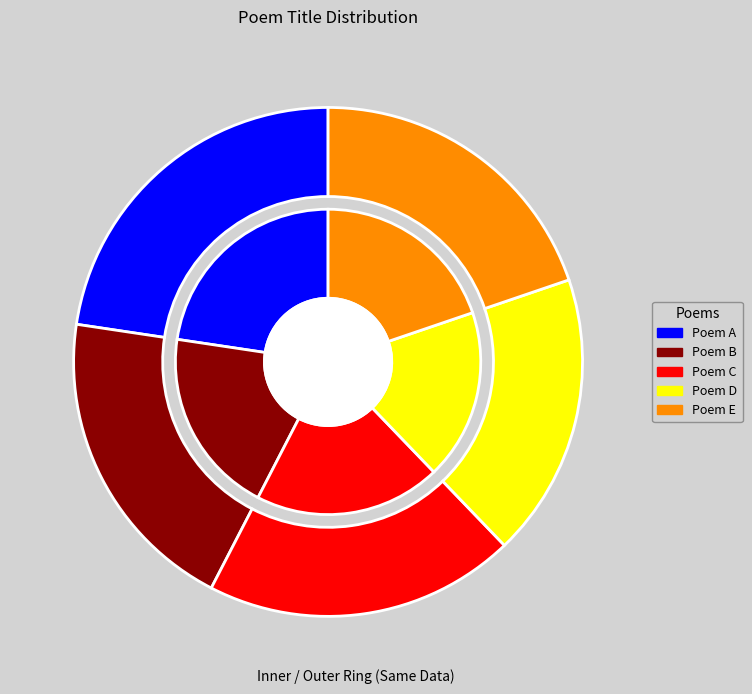

The 送陈稚开宰归化因便道过澄海省尊公广文 其三 slice represents 13% of the pie. True or false?

False